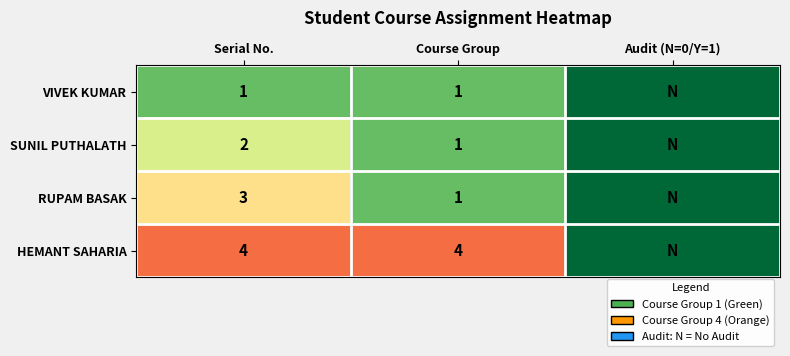

Rank the series at Serial No. from highest to lowest value.

HEMANT SAHARIA, RUPAM BASAK, SUNIL PUTHALATH, VIVEK KUMAR